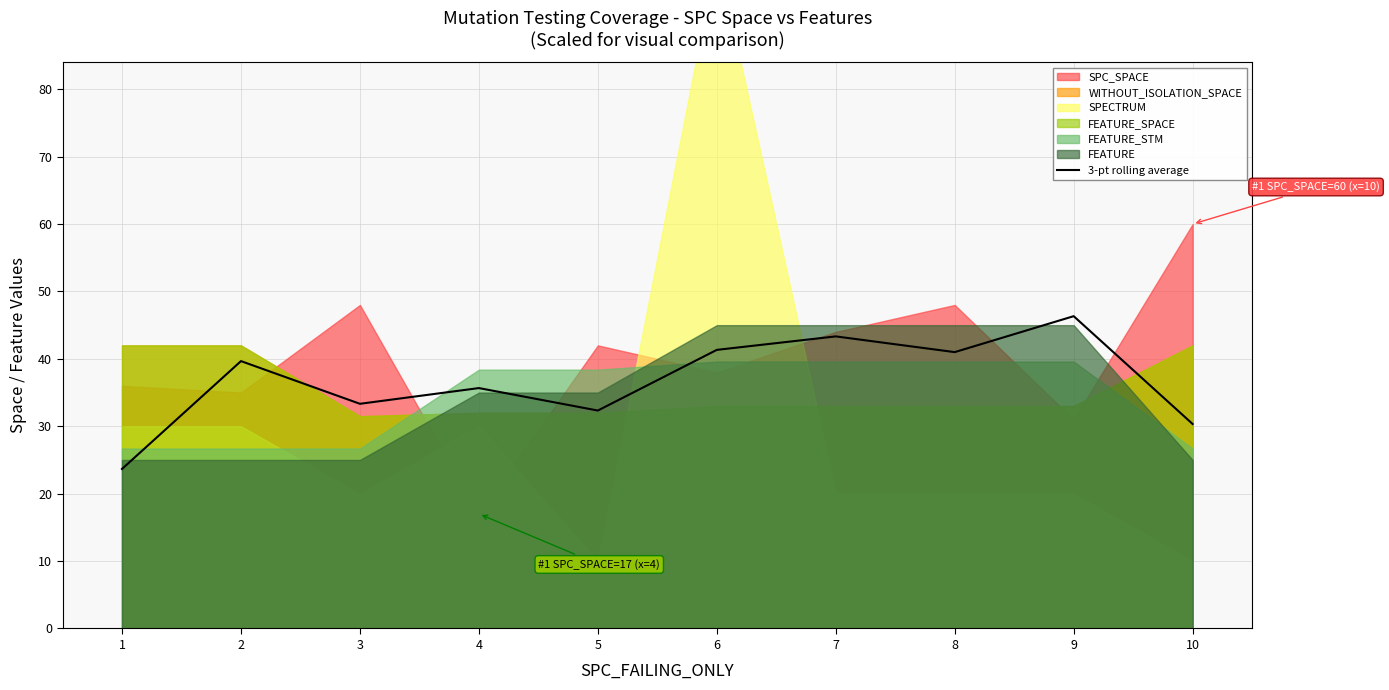

At which label does the data first exceed 39?

2